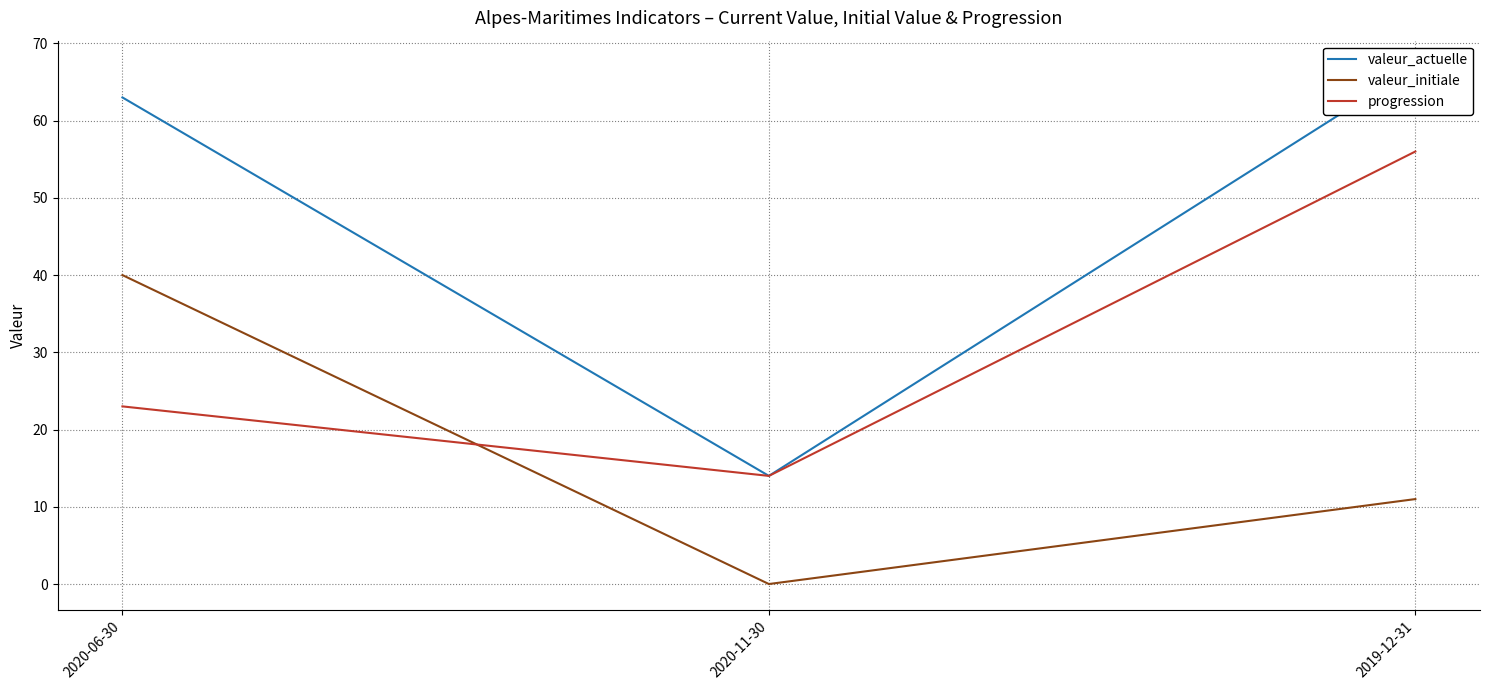

At 2020-06-30, list the series in order from largest to smallest.

valeur_actuelle, valeur_initiale, progression